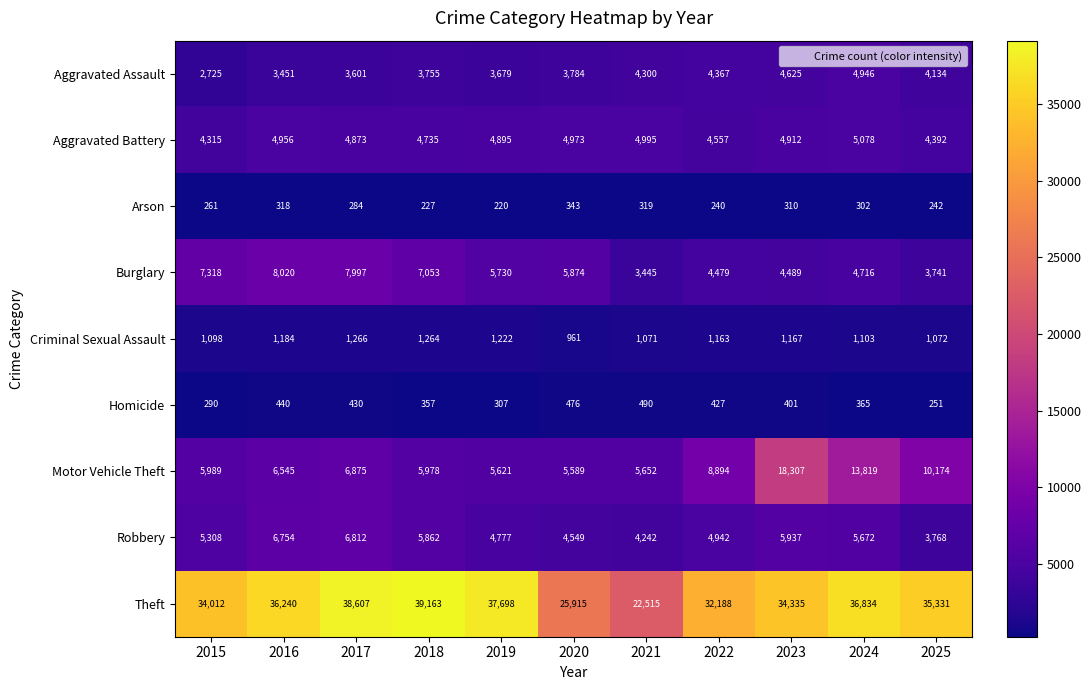

List the labels in order of Aggravated Assault value, largest first.

2024, 2023, 2022, 2021, 2025, 2020, 2018, 2019, 2017, 2016, 2015